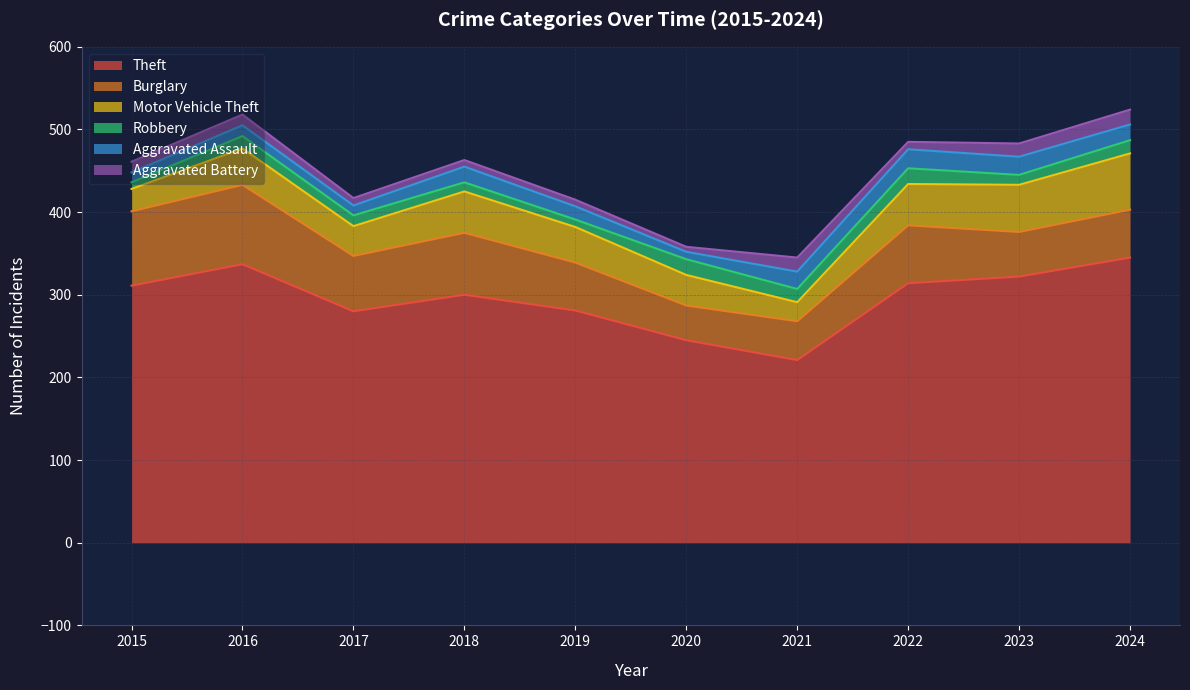

What is the difference between the maximum and minimum values in the Burglary series?

54